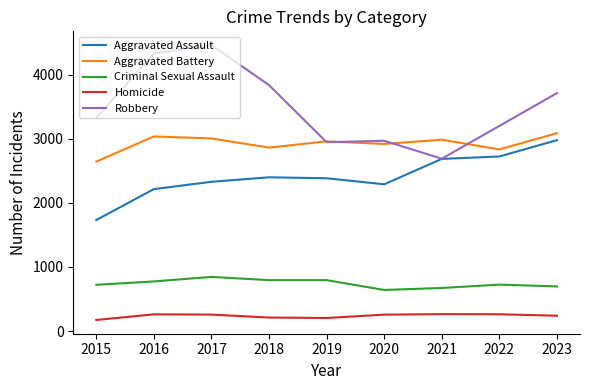

What is the maximum value shown in the chart?

4459